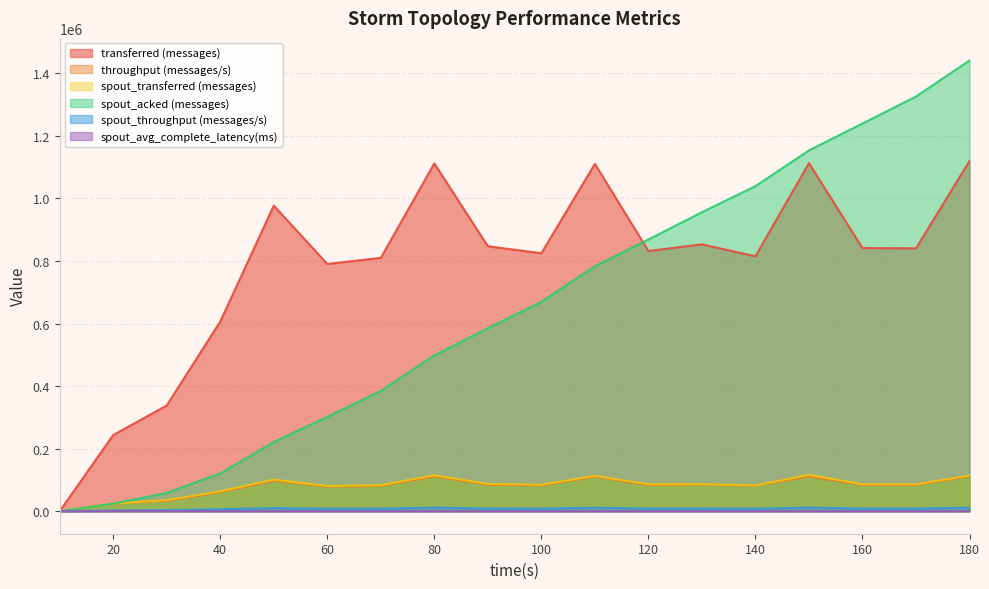

How many interior local peaks does the spout_avg_complete_latency(ms) series have?

1